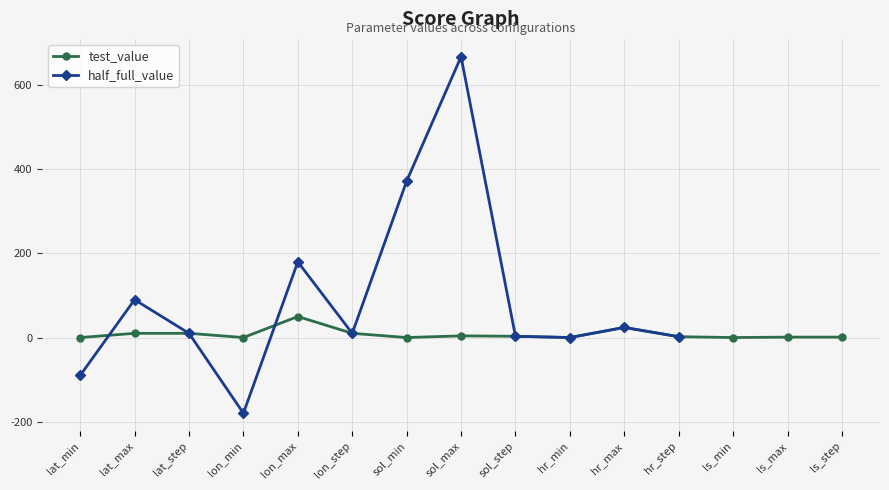

The test_value series shows 1.0 at ls_step. True or false?

True